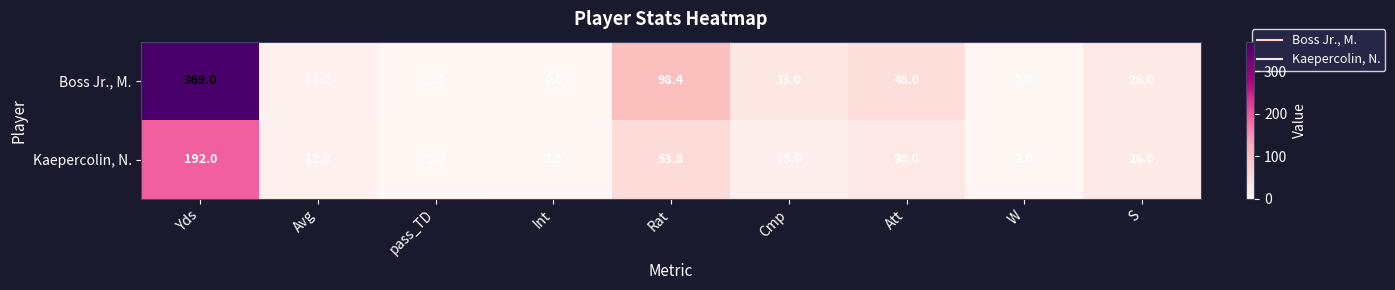

What is the difference between the second highest and second lowest values in the Kaepercolin, N. series?

51.8